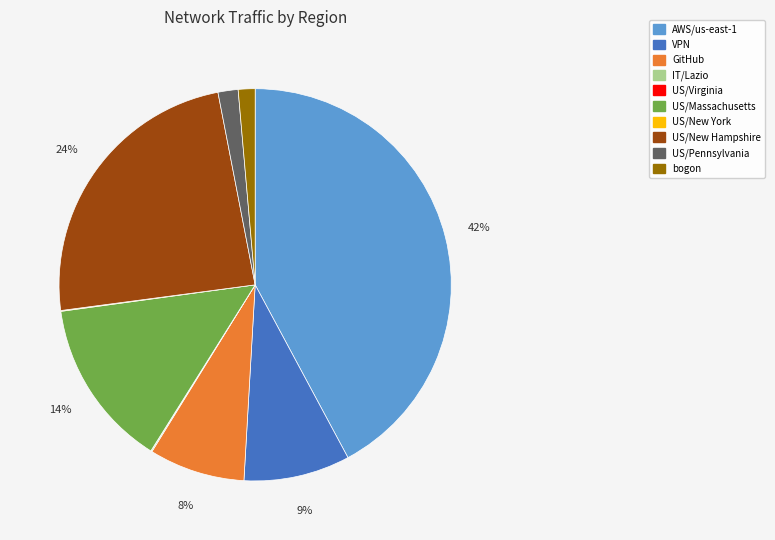

Which category has the biggest portion of the pie?

AWS/us-east-1